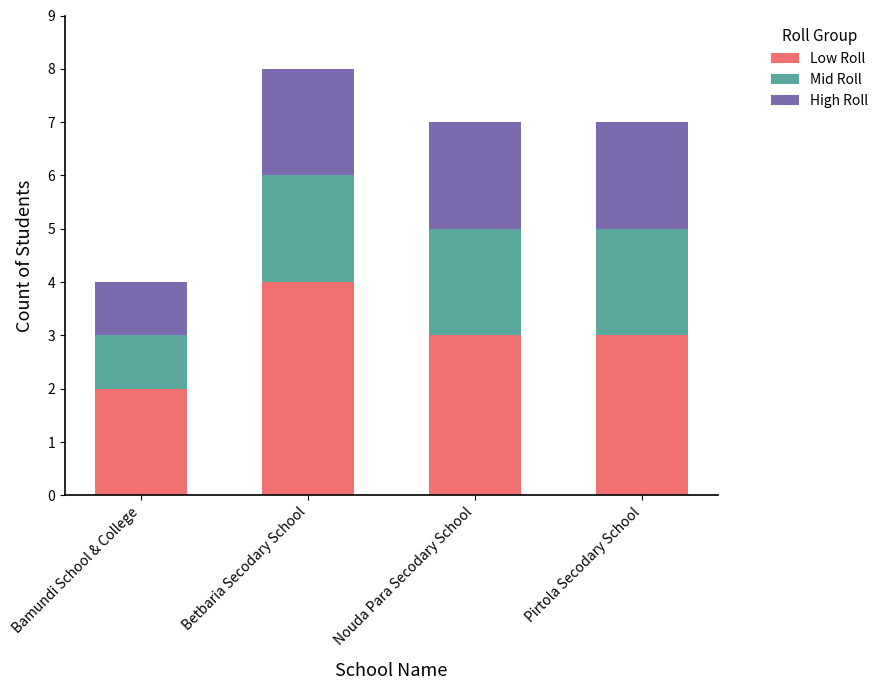

What is the sum of all Low Roll values?

12